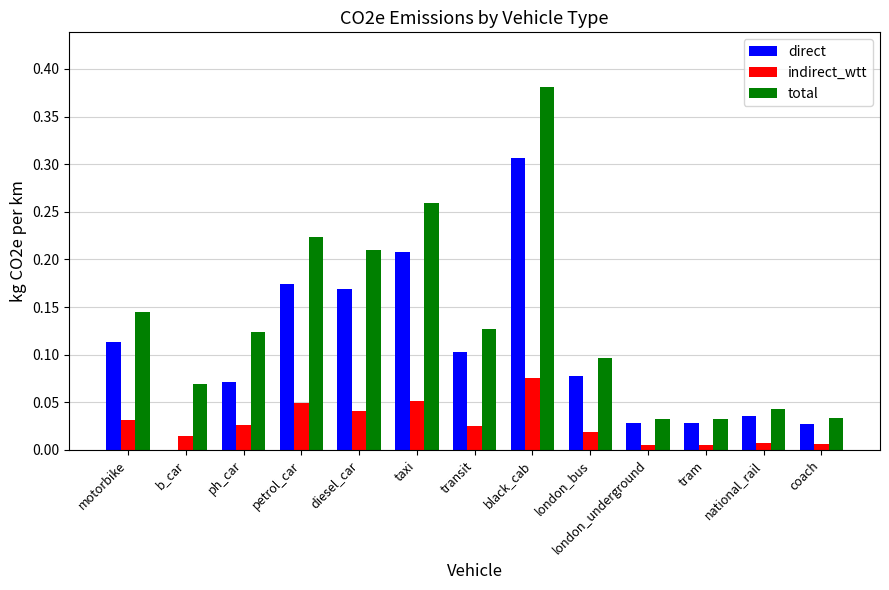

Is it true that direct equals 0.1 at b_car?

False